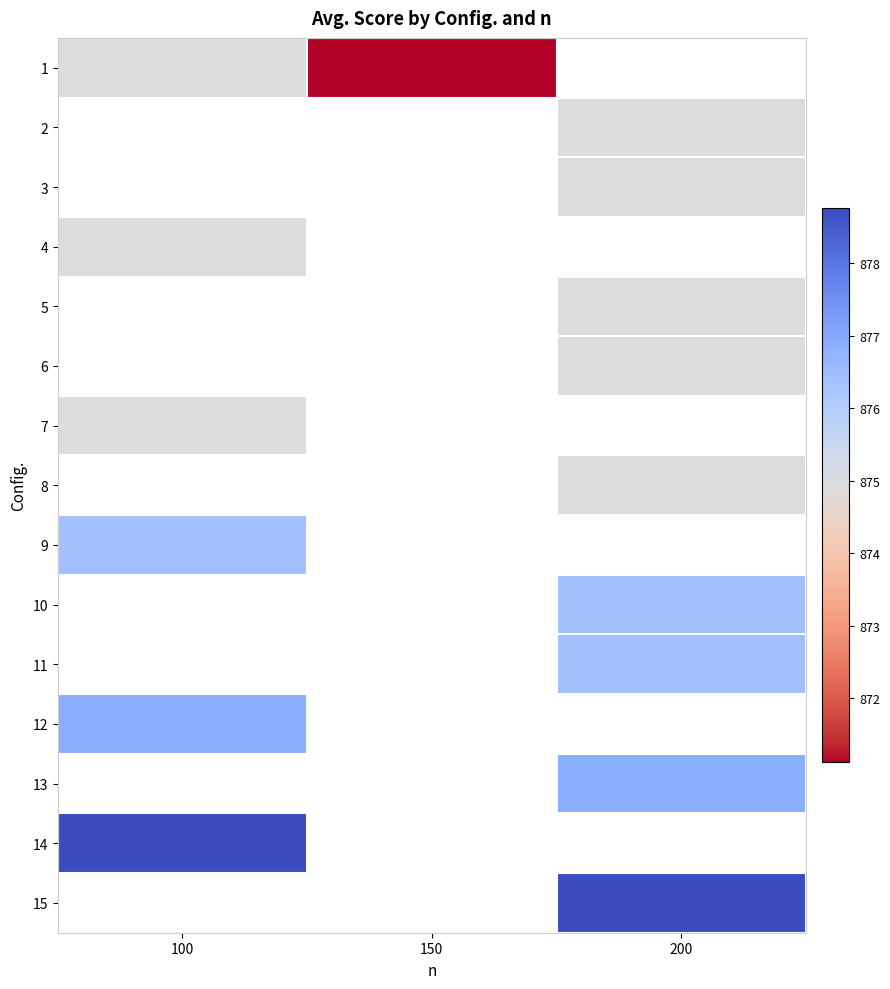

List the series in order of their peak value, lowest first.

1, 2, 3, 4, 5, 6, 7, 8, 9, 10, 11, 12, 13, 14, 15